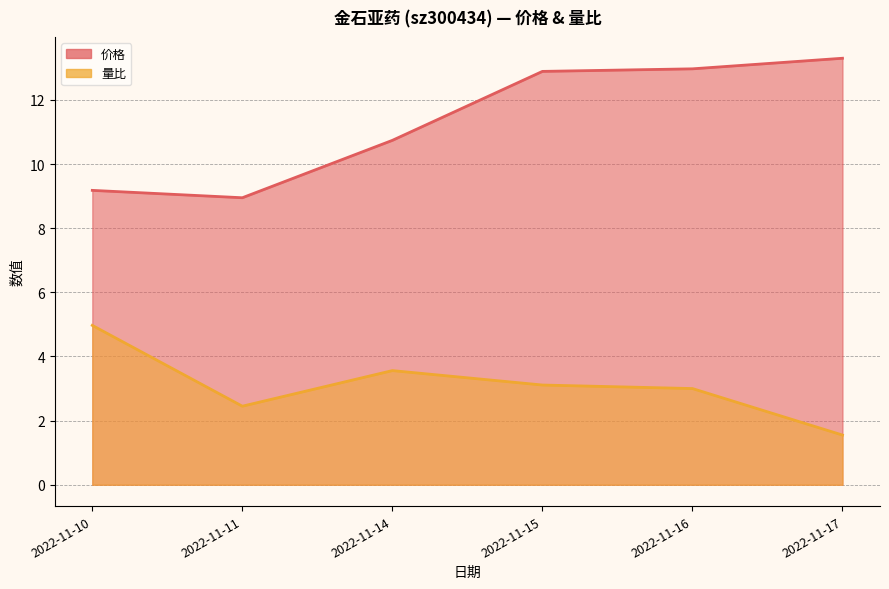

At which category is the sum across all series the highest?

2022-11-15